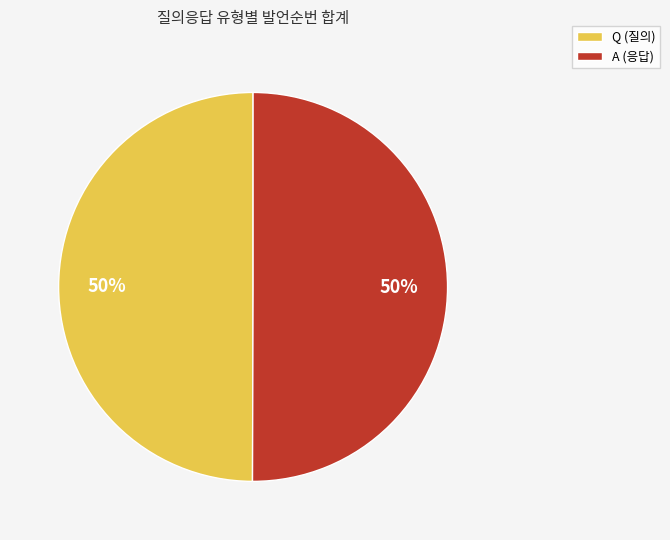

Approximately how many times larger is the value at Q compared to A?

1.0